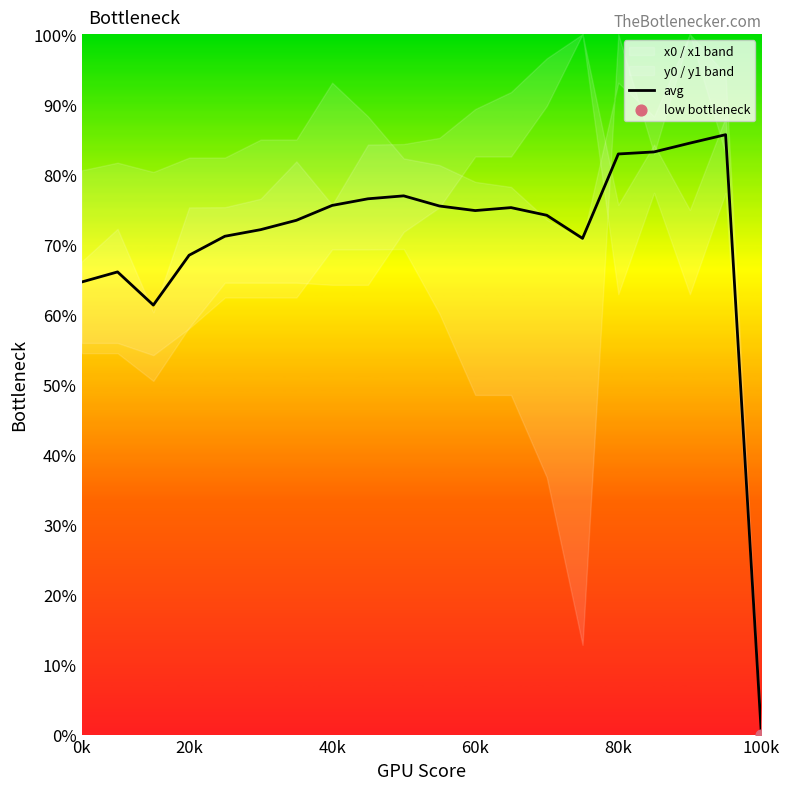

Which category has the lowest value in the avg series?

100k